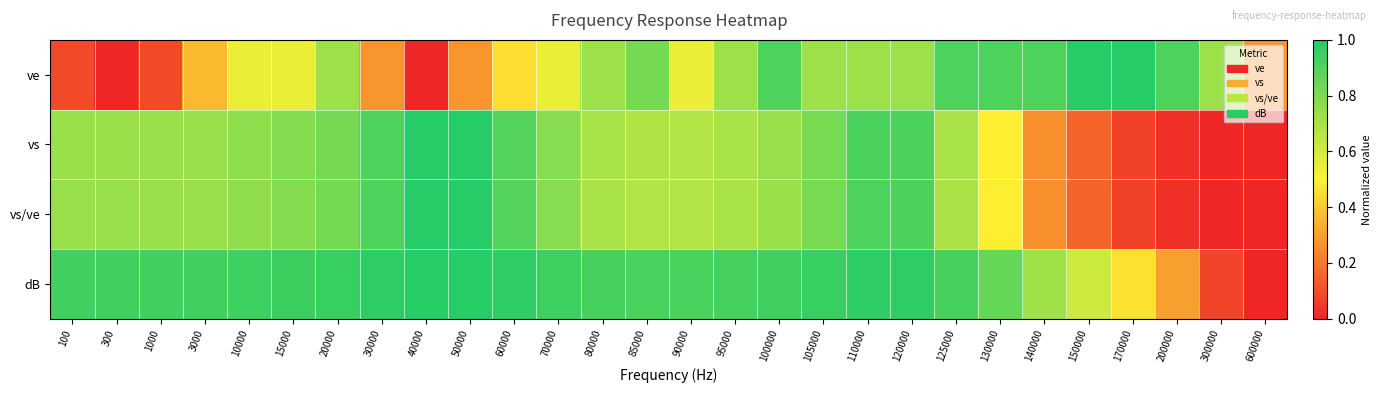

Rank the series at 85000 from highest to lowest value.

dB, ve, vs, vs/ve